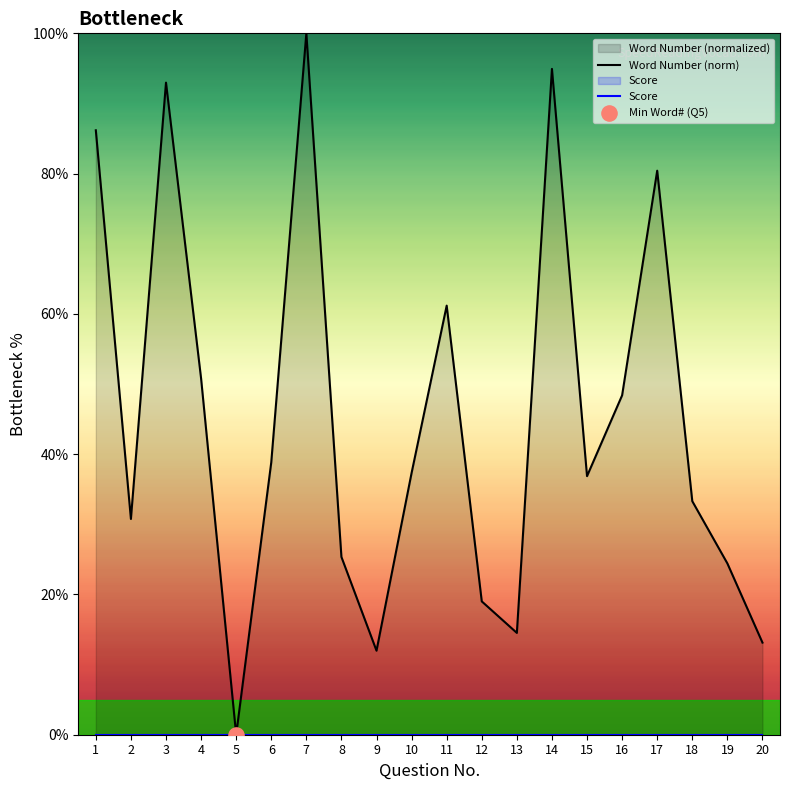

At how many categories does at least one series exceed 14?

17